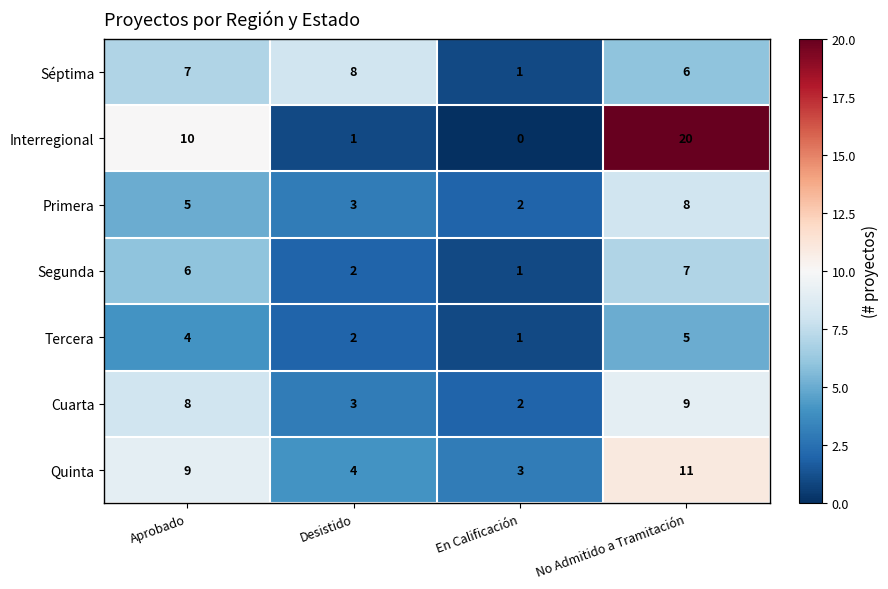

At which category does the chart reach its minimum across all series?

En Calificación